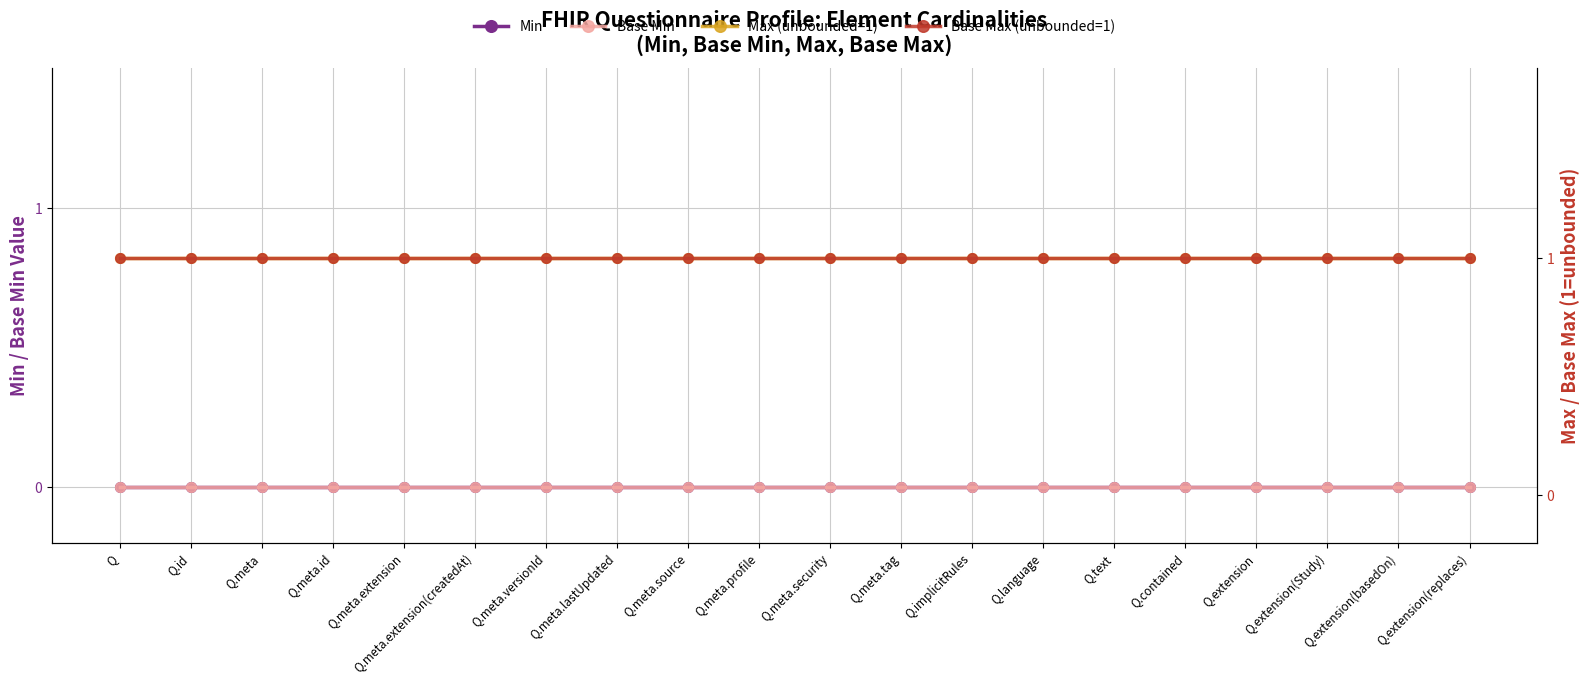

Reading left to right, list all the values displayed in this chart.

Min: Q=0	Q.id=0	Q.meta=0	Q.meta.id=0	Q.meta.extension=0	Q.meta.extension(createdAt)=0	Q.meta.versionId=0	Q.meta.lastUpdated=0	Q.meta.source=0	Q.meta.profile=0	Q.meta.security=0	Q.meta.tag=0	Q.implicitRules=0	Q.language=0	Q.text=0	Q.contained=0	Q.extension=0	Q.extension(Study)=0	Q.extension(basedOn)=0	Q.extension(replaces)=0
Base Min: Q=0	Q.id=0	Q.meta=0	Q.meta.id=0	Q.meta.extension=0	Q.meta.extension(createdAt)=0	Q.meta.versionId=0	Q.meta.lastUpdated=0	Q.meta.source=0	Q.meta.profile=0	Q.meta.security=0	Q.meta.tag=0	Q.implicitRules=0	Q.language=0	Q.text=0	Q.contained=0	Q.extension=0	Q.extension(Study)=0	Q.extension(basedOn)=0	Q.extension(replaces)=0
Max (unbounded=1): Q=1	Q.id=1	Q.meta=1	Q.meta.id=1	Q.meta.extension=1	Q.meta.extension(createdAt)=1	Q.meta.versionId=1	Q.meta.lastUpdated=1	Q.meta.source=1	Q.meta.profile=1	Q.meta.security=1	Q.meta.tag=1	Q.implicitRules=1	Q.language=1	Q.text=1	Q.contained=1	Q.extension=1	Q.extension(Study)=1	Q.extension(basedOn)=1	Q.extension(replaces)=1
Base Max (unbounded=1): Q=1	Q.id=1	Q.meta=1	Q.meta.id=1	Q.meta.extension=1	Q.meta.extension(createdAt)=1	Q.meta.versionId=1	Q.meta.lastUpdated=1	Q.meta.source=1	Q.meta.profile=1	Q.meta.security=1	Q.meta.tag=1	Q.implicitRules=1	Q.language=1	Q.text=1	Q.contained=1	Q.extension=1	Q.extension(Study)=1	Q.extension(basedOn)=1	Q.extension(replaces)=1